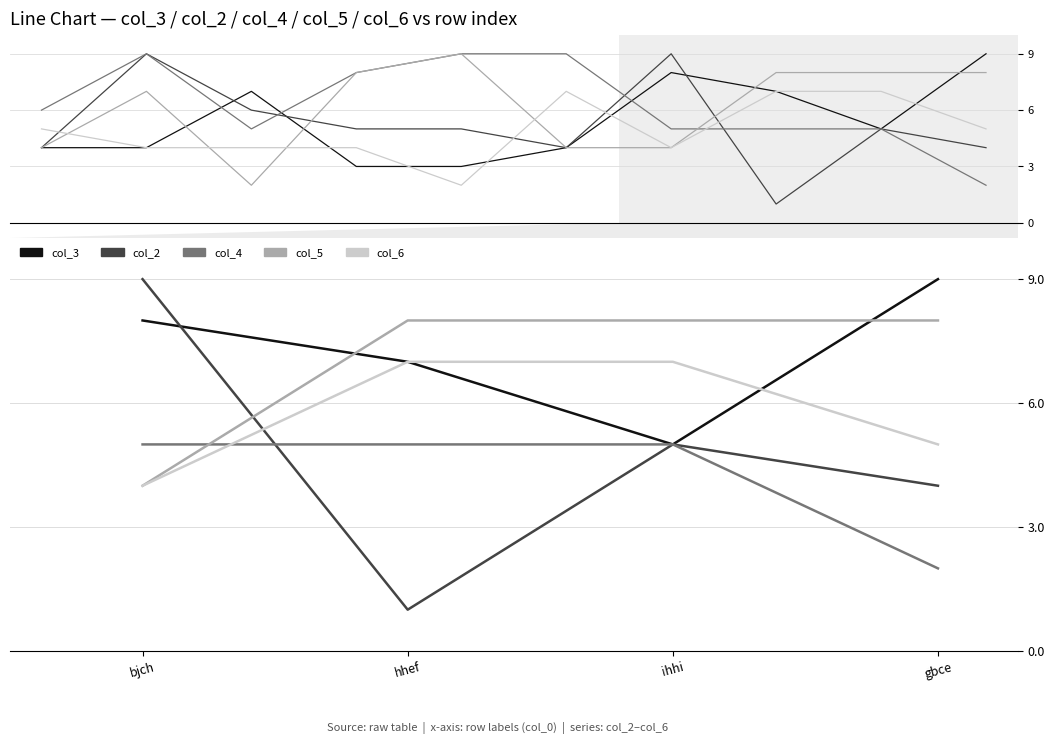

At ihhi, list the series in order from smallest to largest.

col_3, col_2, col_4, col_6, col_5